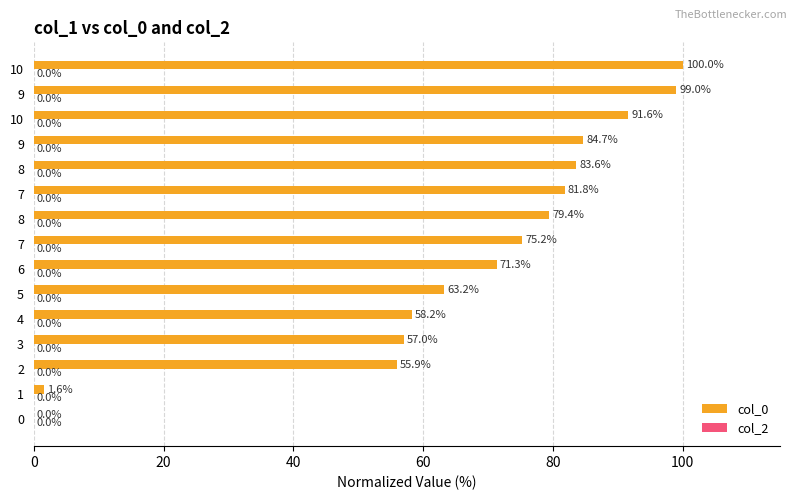

How many positive values are there?

14